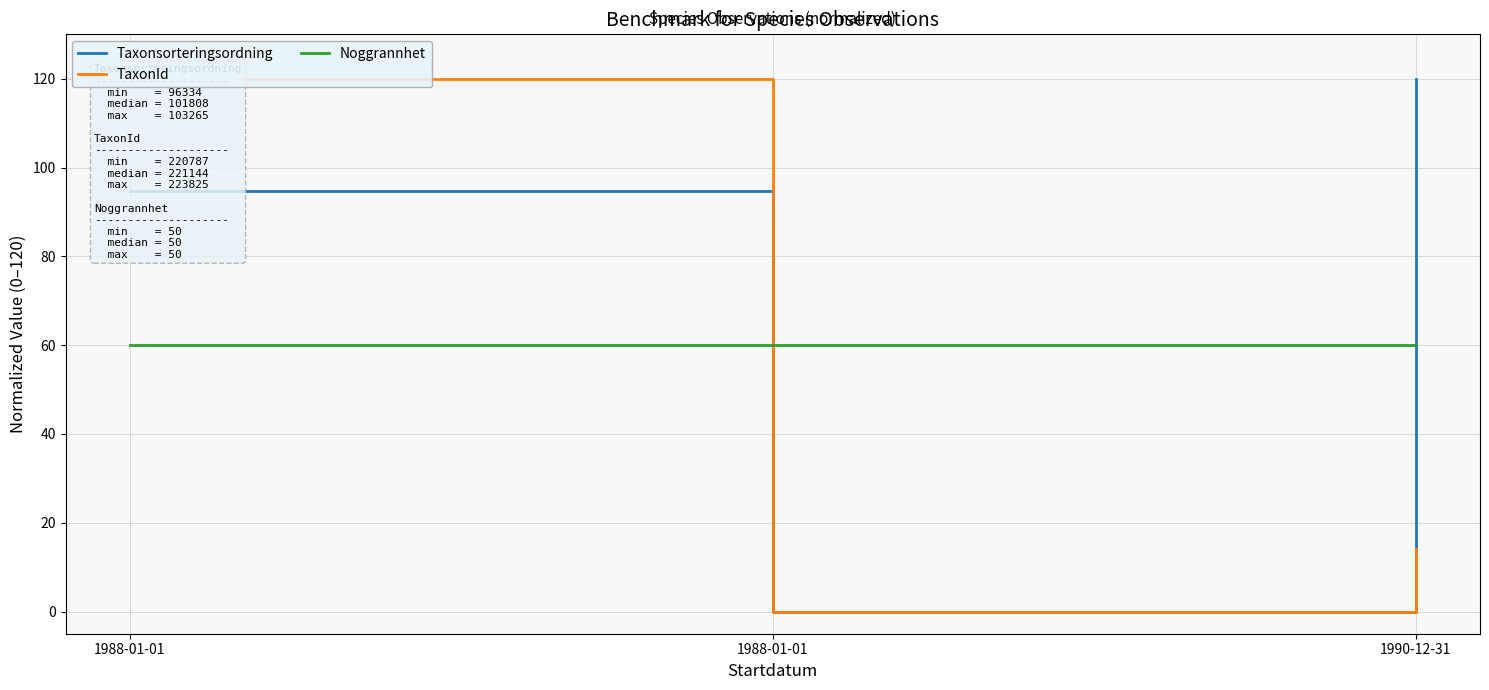

Reading left to right, transcribe all the data shown in this chart.

Taxonsorteringsordning: 94.8	0.0	120.0
TaxonId: 120.0	0.0	14.1
Noggrannhet: 60.0	60.0	60.0